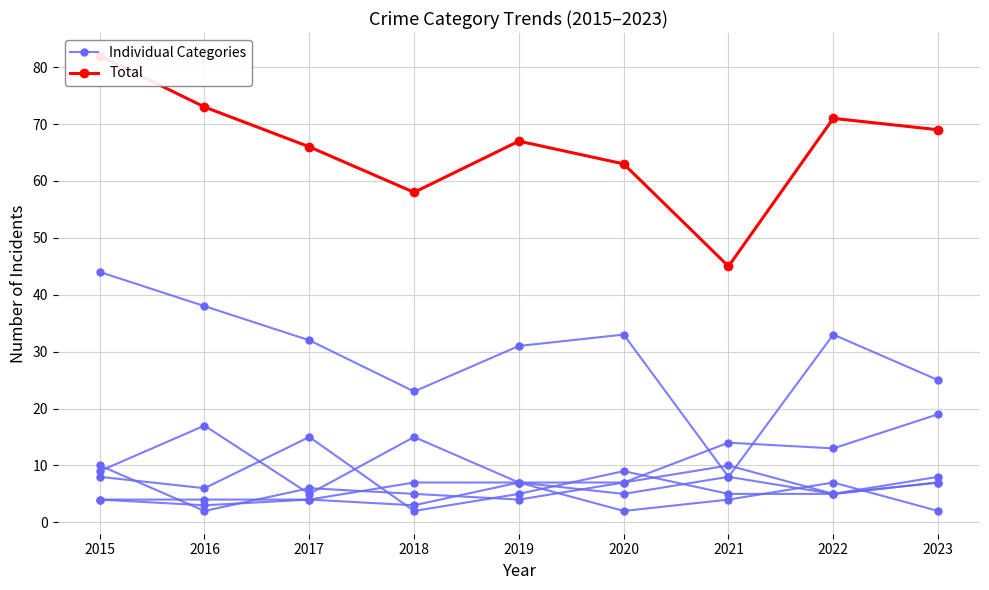

At which category is the sum across all series the highest?

2015